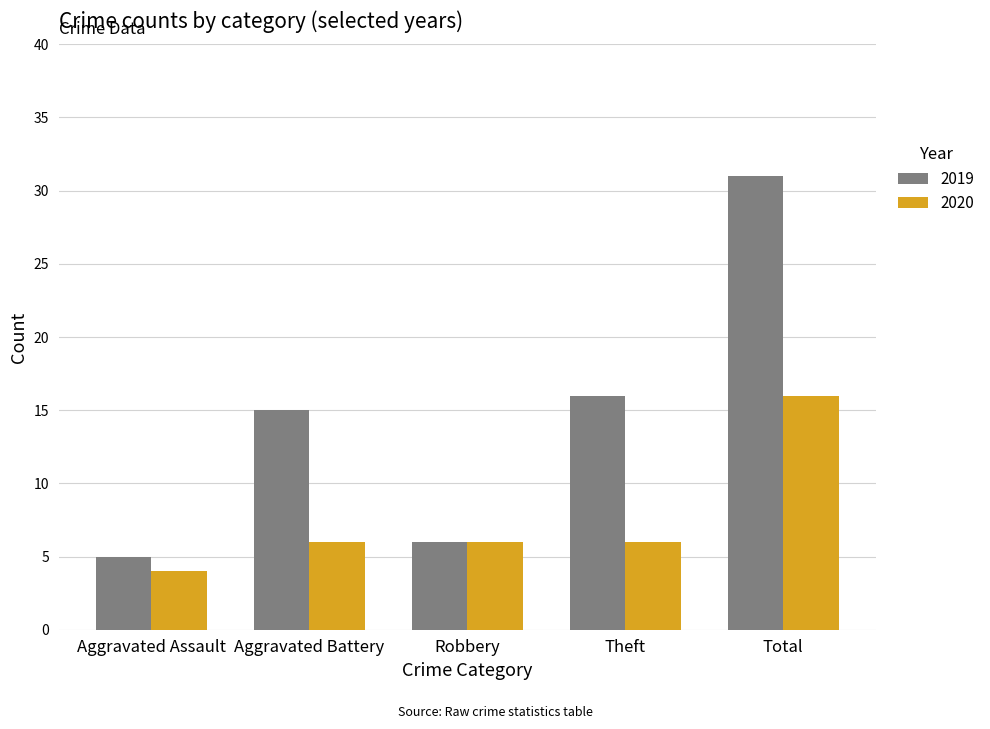

At which label does 2020 reach its minimum?

Aggravated Assault